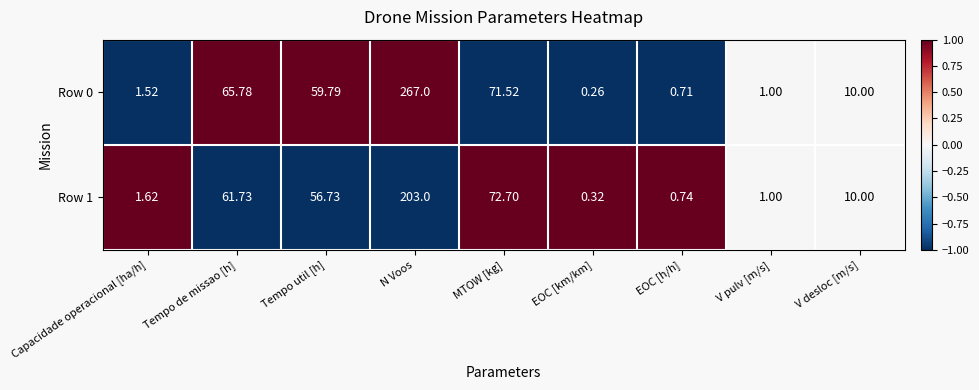

Which category has the highest value in the Row 1 series?

N Voos